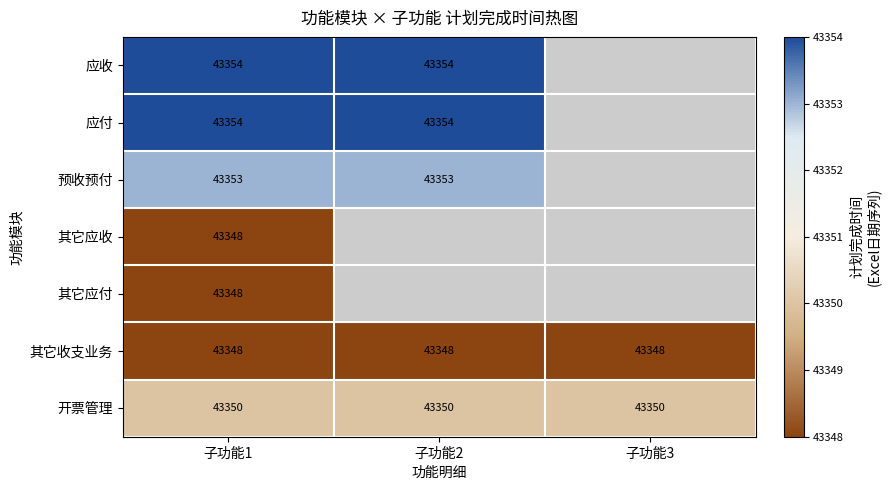

Is it true that 开票管理 equals 66599 at 子功能1?

False